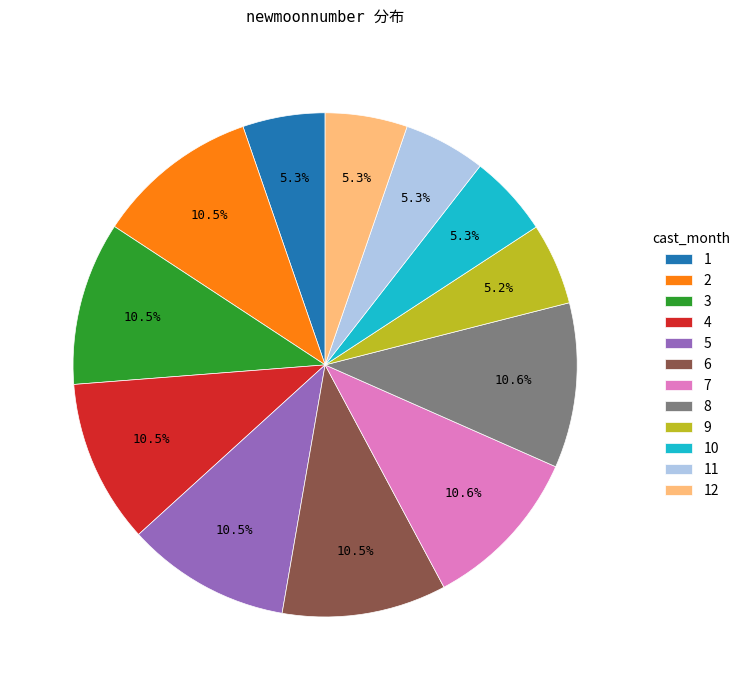

Does any single category account for the majority?

No